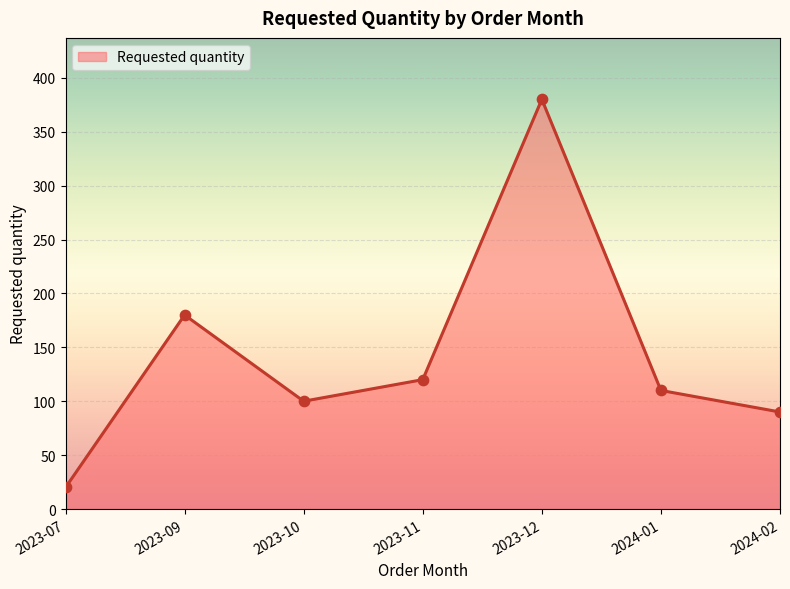

Between 2023-12 and 2023-10, which is larger?

2023-12